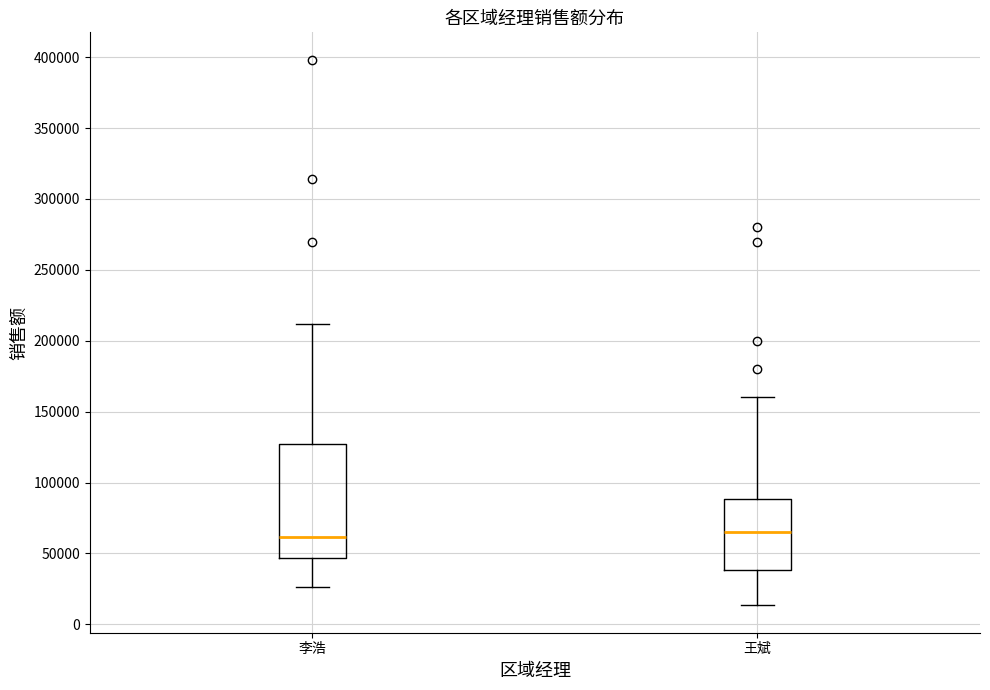

Reading left to right, transcribe this box plot: for each box, give where its median line is, the range the box spans, and where its two whiskers end, as read against the y-axis. The values are not printed on the chart, so give them approximately, as read against the axis.

李浩: median 60000, box 45000 to 125000, whiskers 25000 to 210000
王斌: median 65000, box 40000 to 90000, whiskers 15000 to 160000